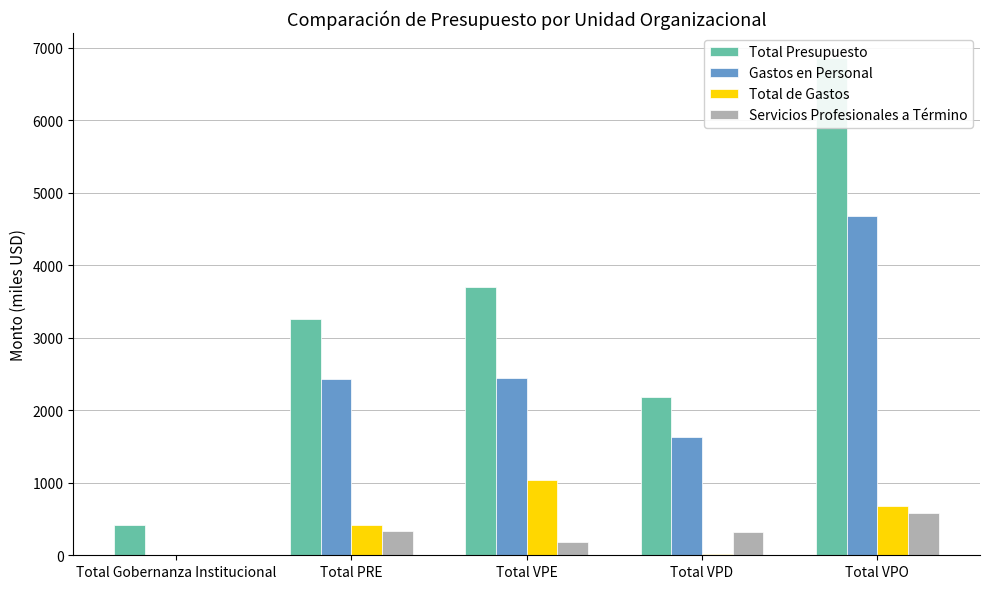

What is the difference between the second highest and second lowest values in the Gastos en Personal series?

814.4